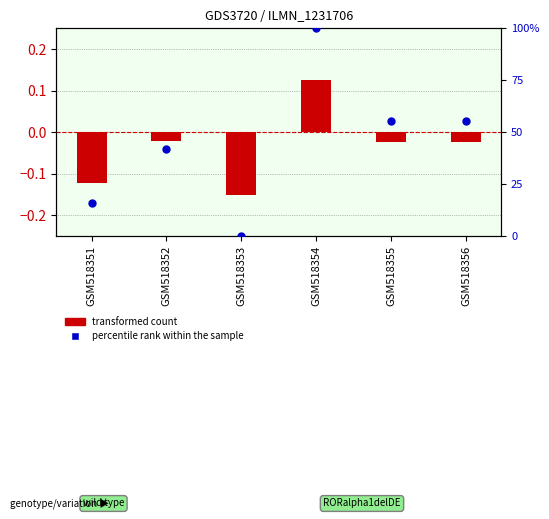

What are all the series names shown in the legend?

transformed count, percentile rank within the sample